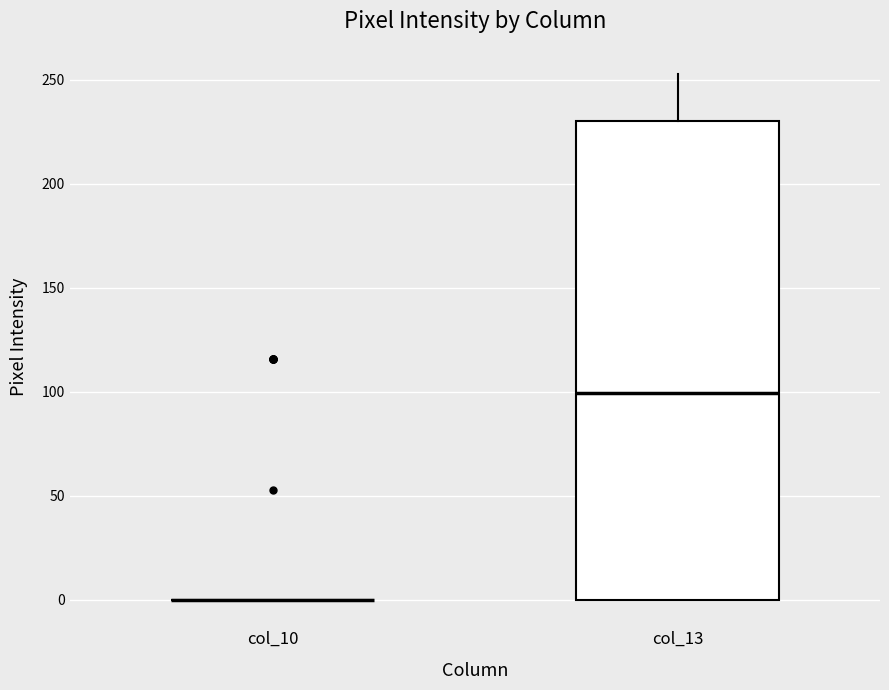

Comparing the boxes themselves (not the whiskers), which one is the tallest?

col_13